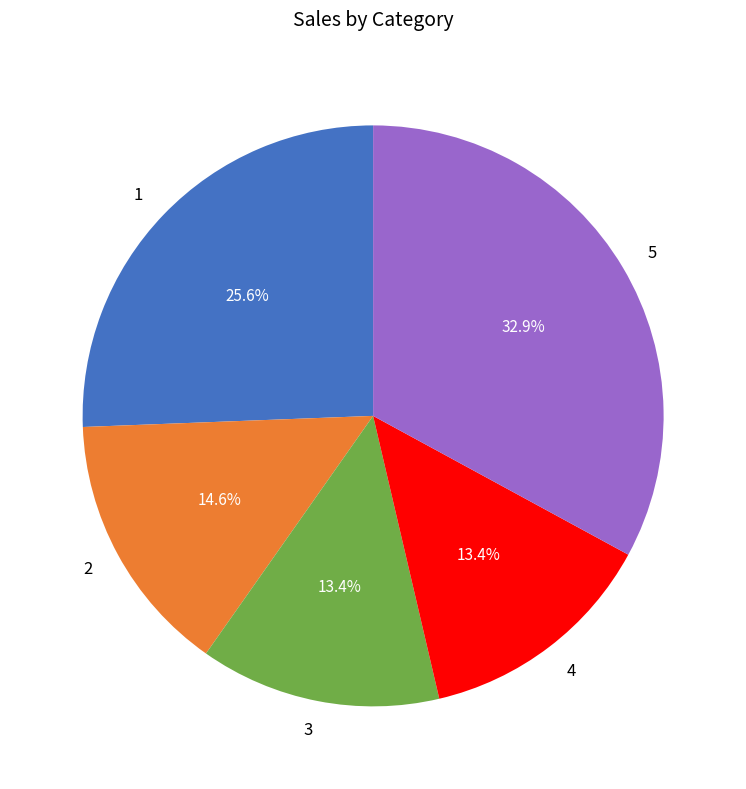

Combined, do 4 and 3 account for over 50%?

No